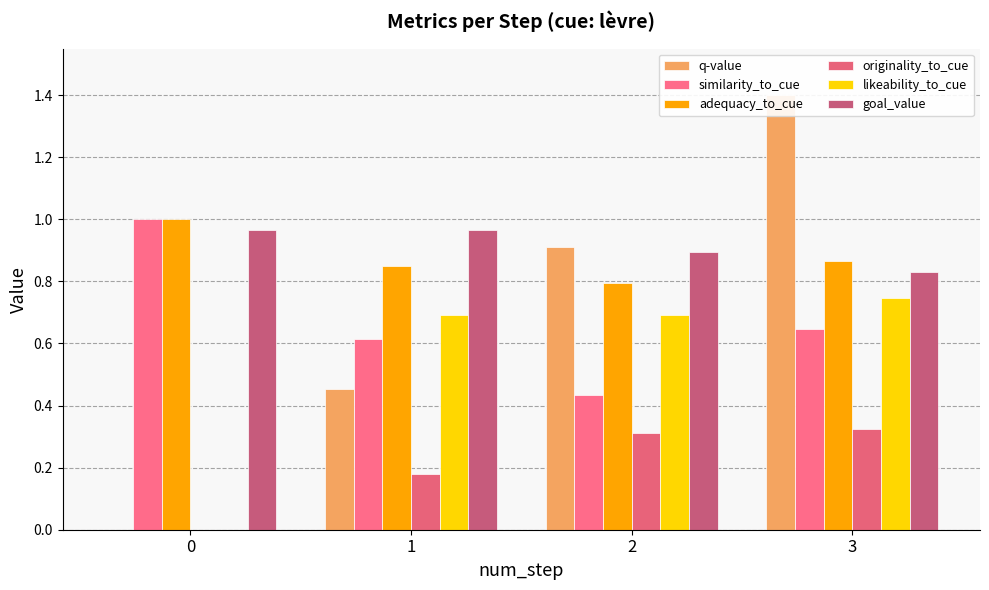

What is the sum of all originality_to_cue values?

0.8